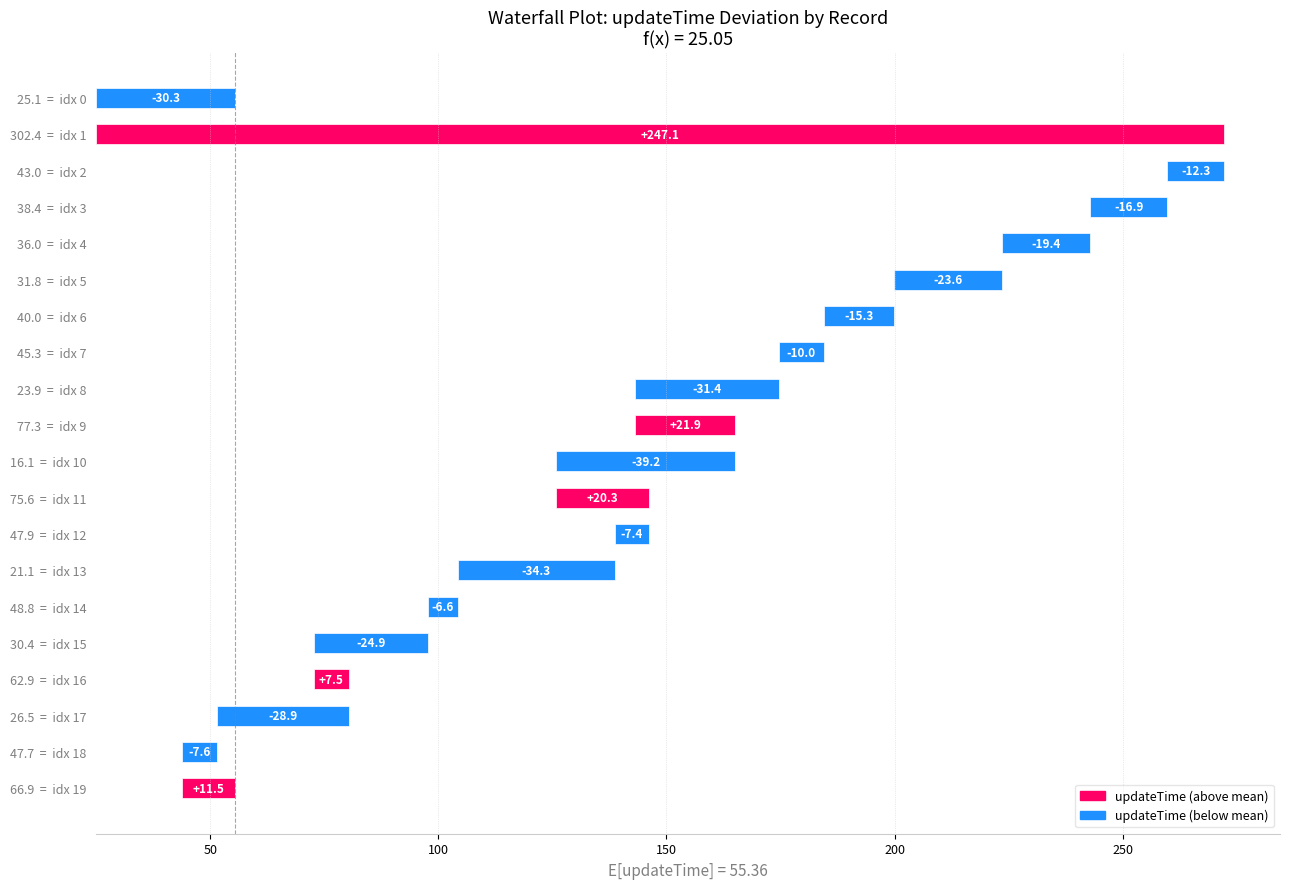

What is the smallest value displayed?

6.6